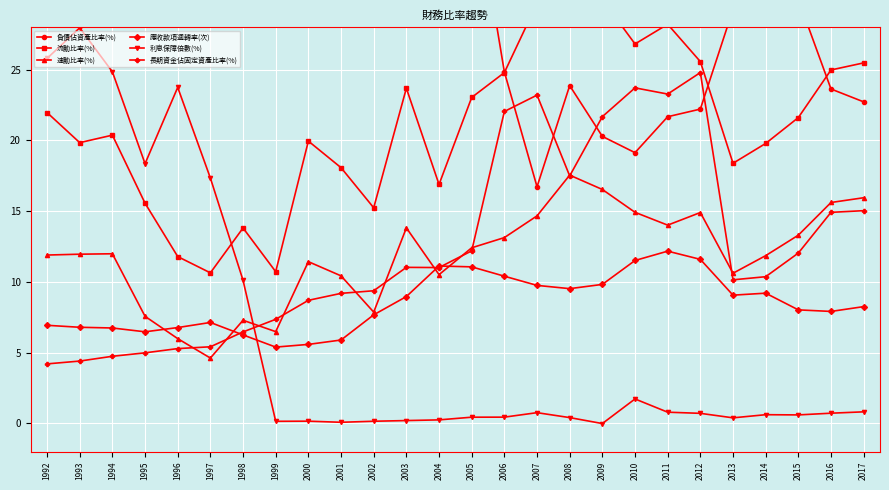

What is the spread (max minus min) of values at 2010?

25.1